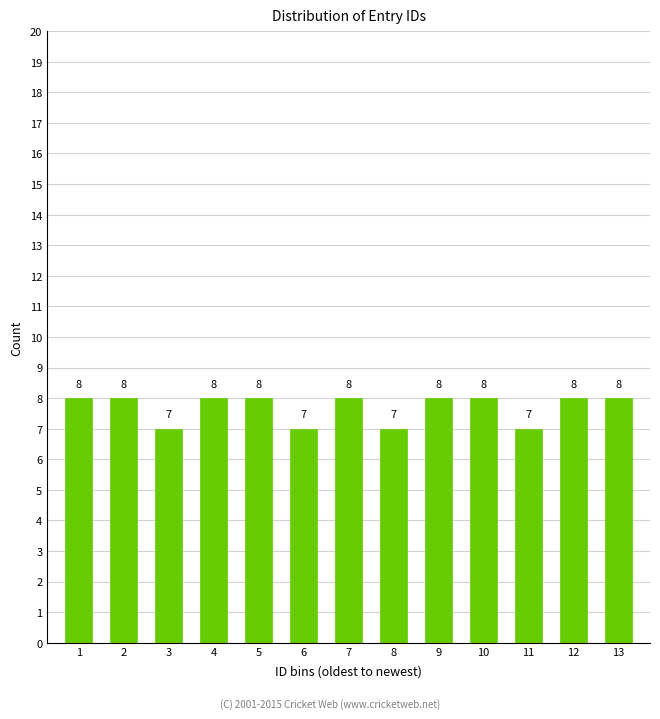

Reading right to left, transcribe all the data shown in this chart.

8	8	7	8	8	7	8	7	8	8	7	8	8